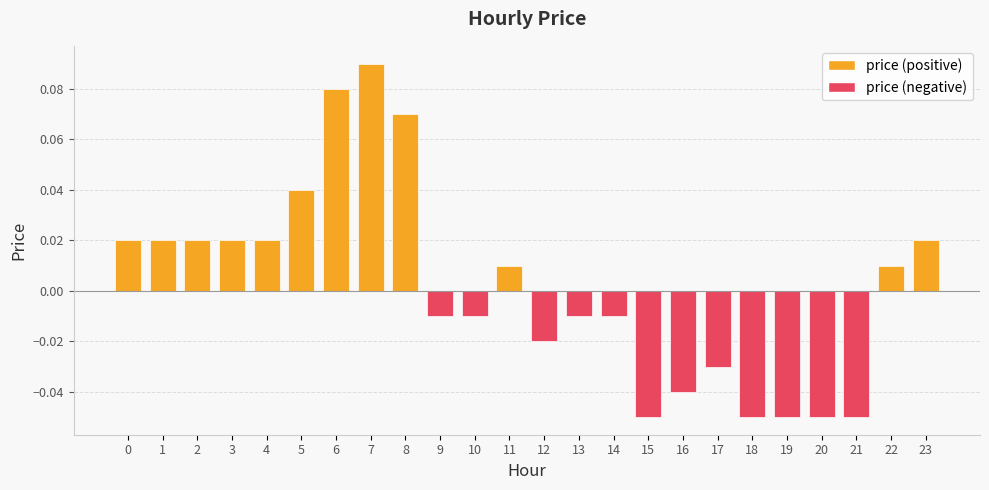

Between 21 and 22, which is larger?

22